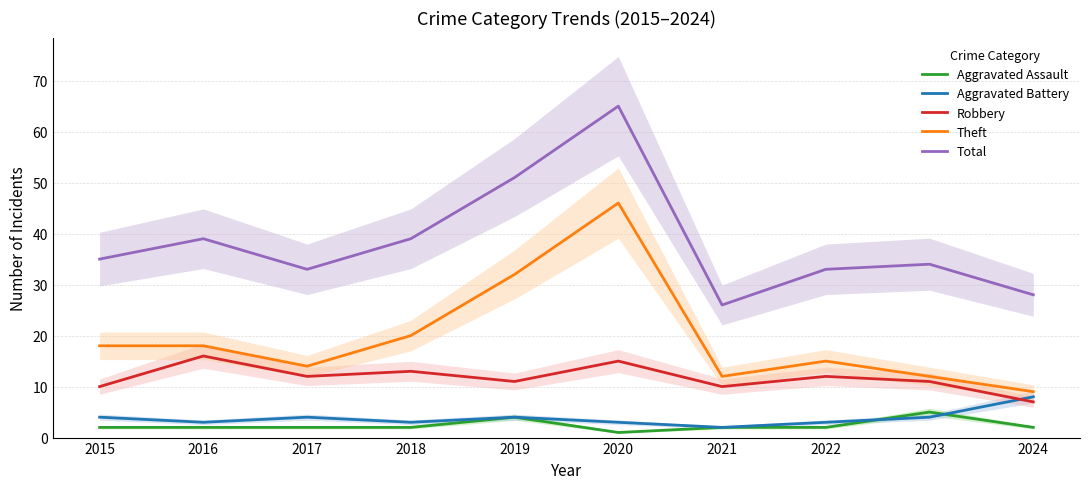

Is it true that Aggravated Battery equals 3 at 2016?

True